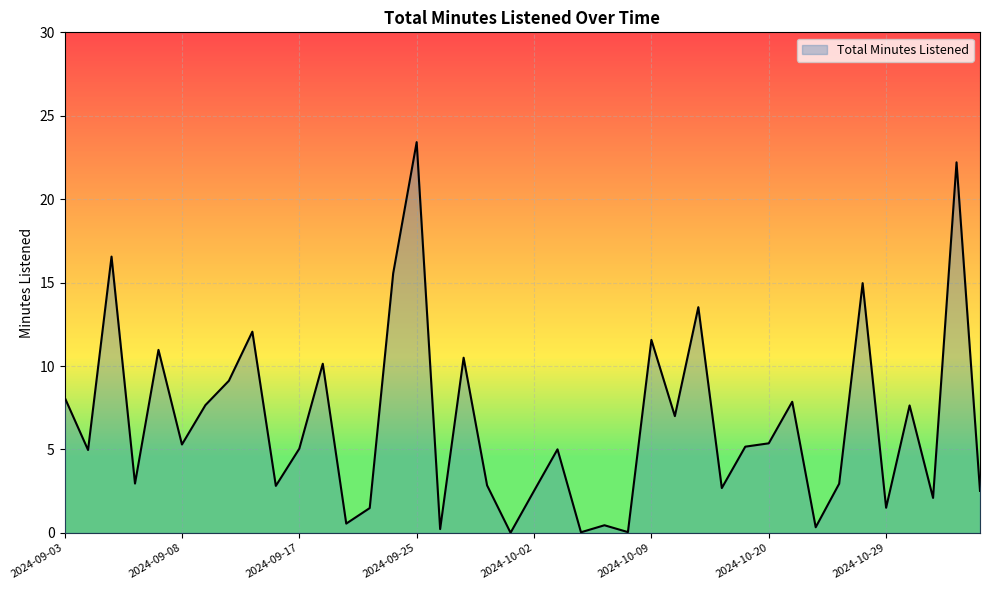

List the labels in order of value, largest first.

2024-09-25, 2024-11-06, 2024-09-05, 2024-09-24, 2024-10-27, 2024-10-16, 2024-09-12, 2024-10-09, 2024-09-07, 2024-09-27, 2024-09-18, 2024-09-11, 2024-09-03, 2024-10-23, 2024-09-10, 2024-10-30, 2024-10-10, 2024-10-20, 2024-09-08, 2024-10-18, 2024-09-17, 2024-10-03, 2024-09-04, 2024-09-06, 2024-10-26, 2024-09-28, 2024-09-16, 2024-10-17, 2024-10-02, 2024-11-07, 2024-11-01, 2024-10-29, 2024-09-22, 2024-09-19, 2024-10-05, 2024-10-25, 2024-09-26, 2024-10-08, 2024-10-04, 2024-09-29